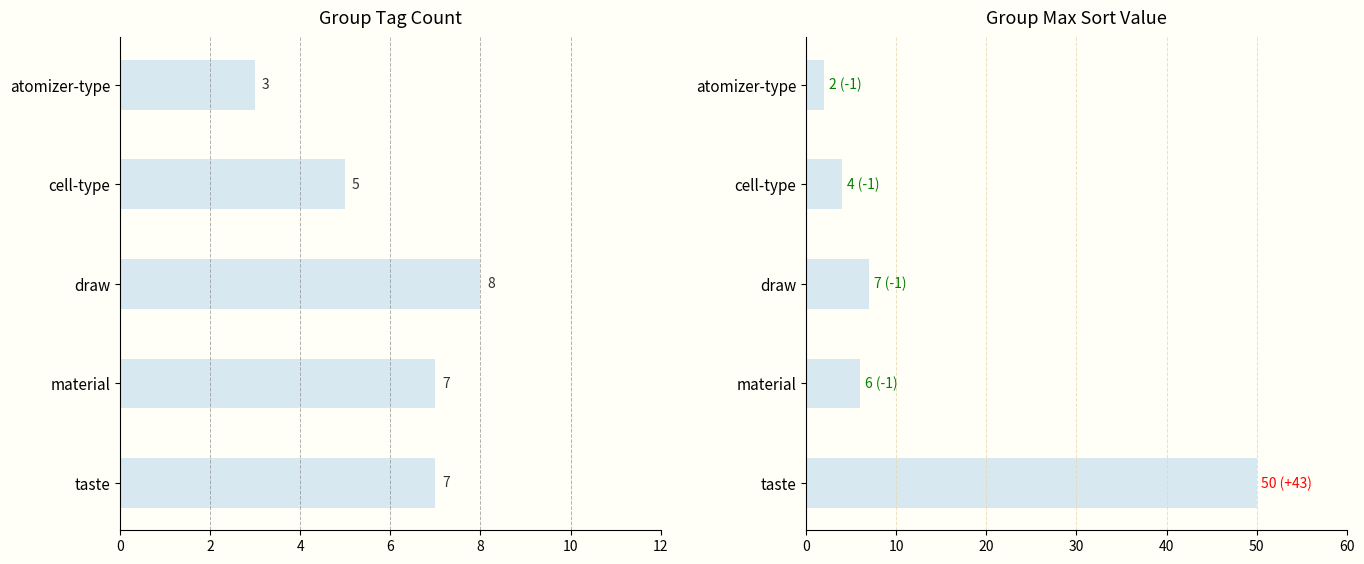

Reading left to right, transcribe all the data shown in this chart.

count: 3	5	8	7	7
max_sort: 2	4	7	6	50